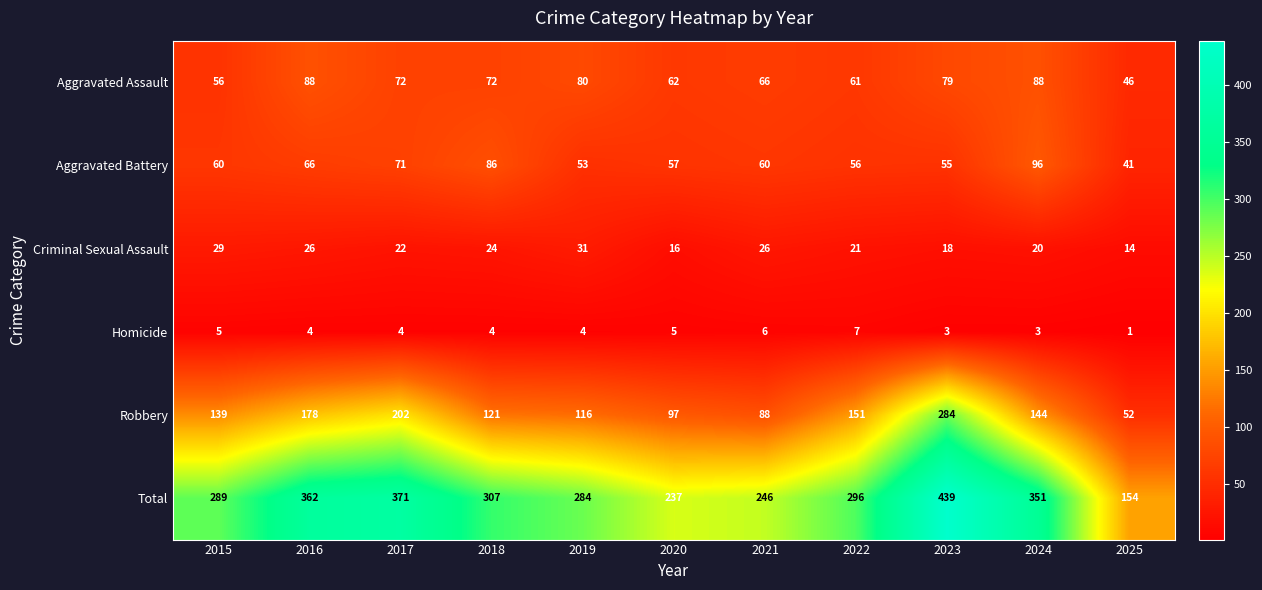

Which category has the lowest value across all series?

2025